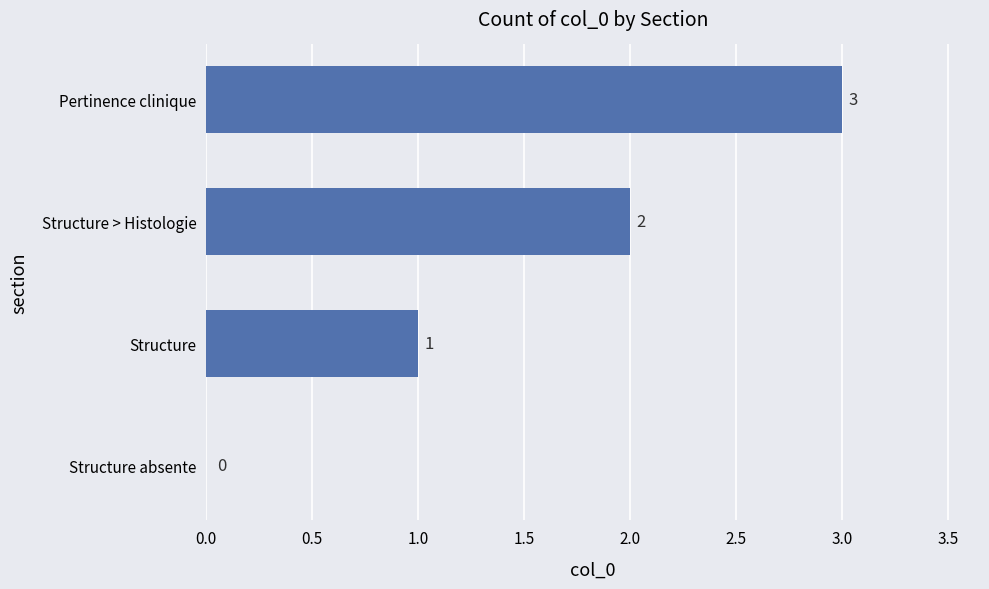

How many distinct data groups are displayed?

1